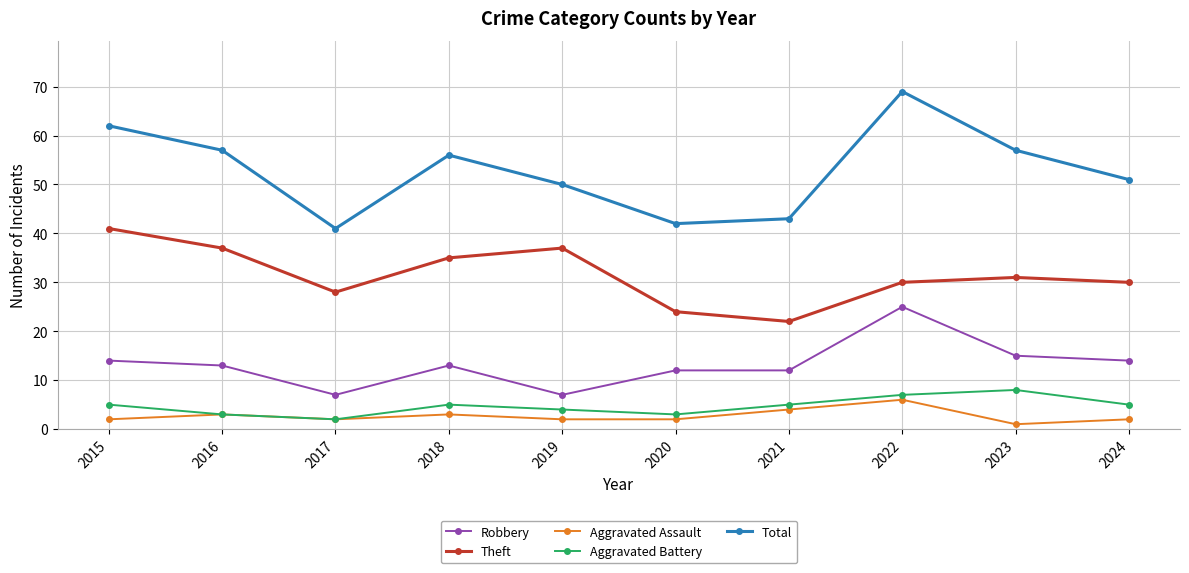

How many interior local valleys does the Theft series have?

2